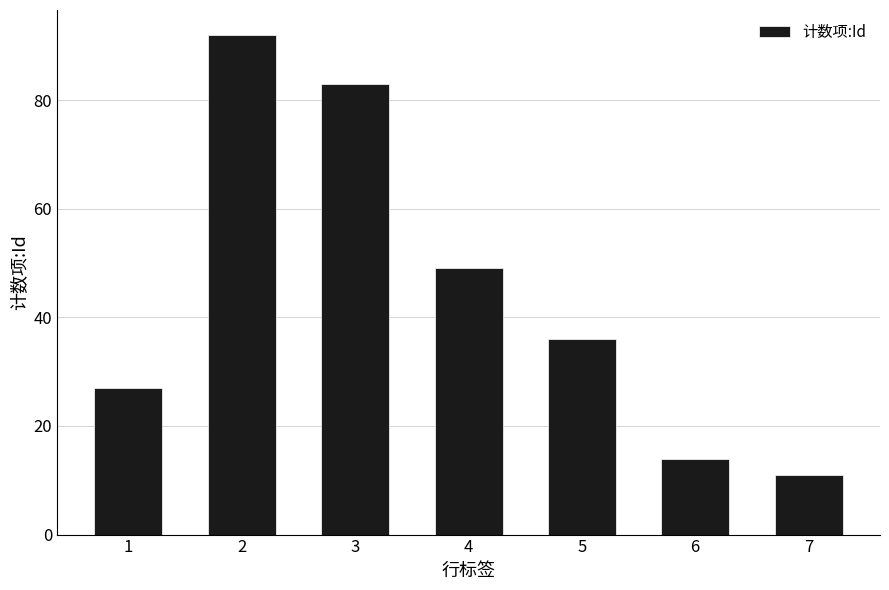

Which label corresponds to the smallest value in the chart?

7